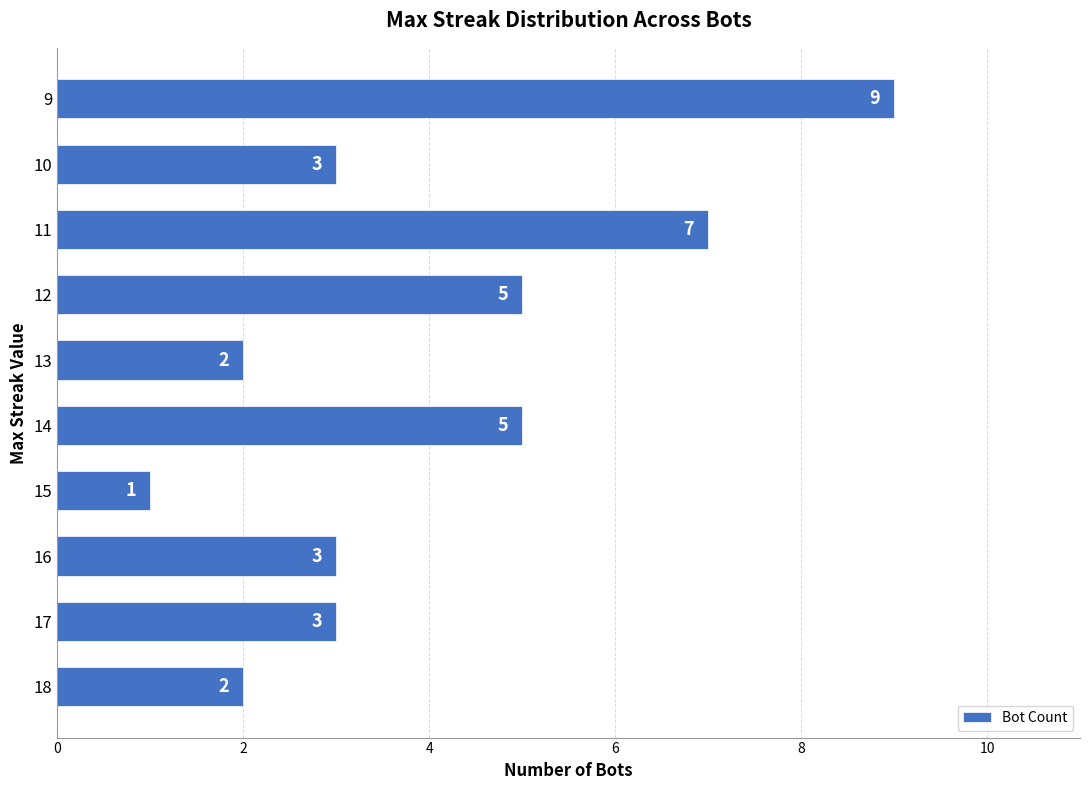

Count the values in the range 2 to 5.

7